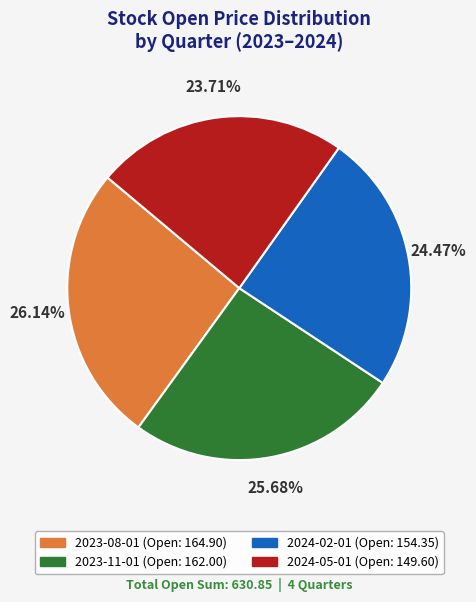

True or false: 2024-05-01 accounts for 24% of the total.

True